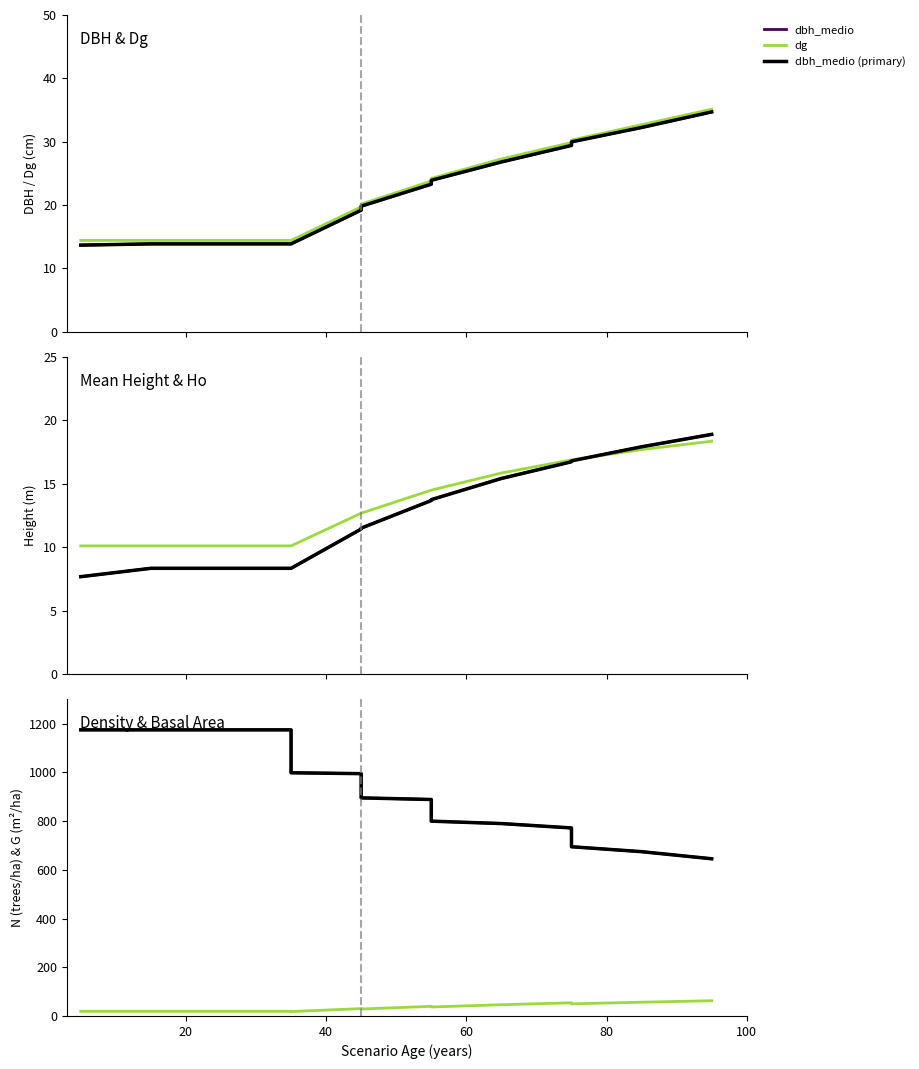

Where is dbh_medio nearest to the value 24?

55